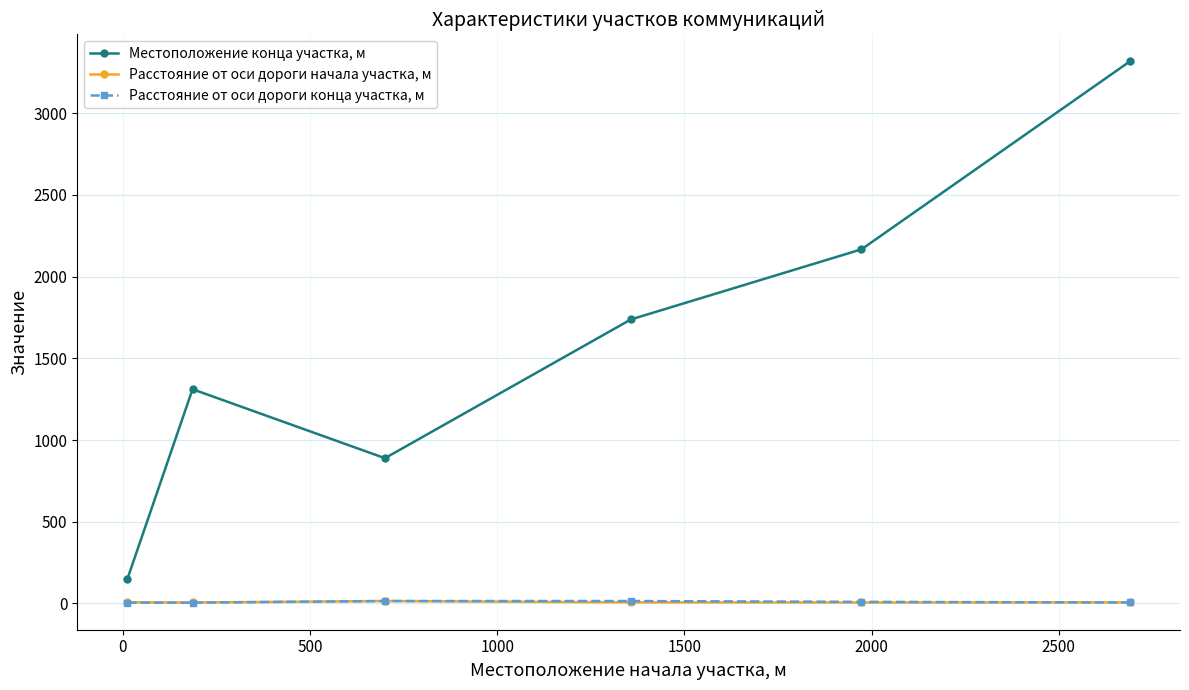

Which series has the widest spread of values?

Местоположение конца участка, м